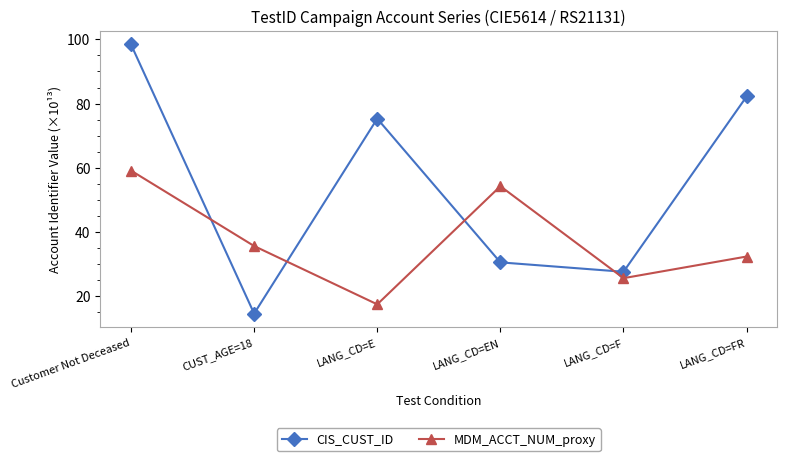

True or false: CIS_CUST_ID and MDM_ACCT_NUM_proxy cross at least once.

True